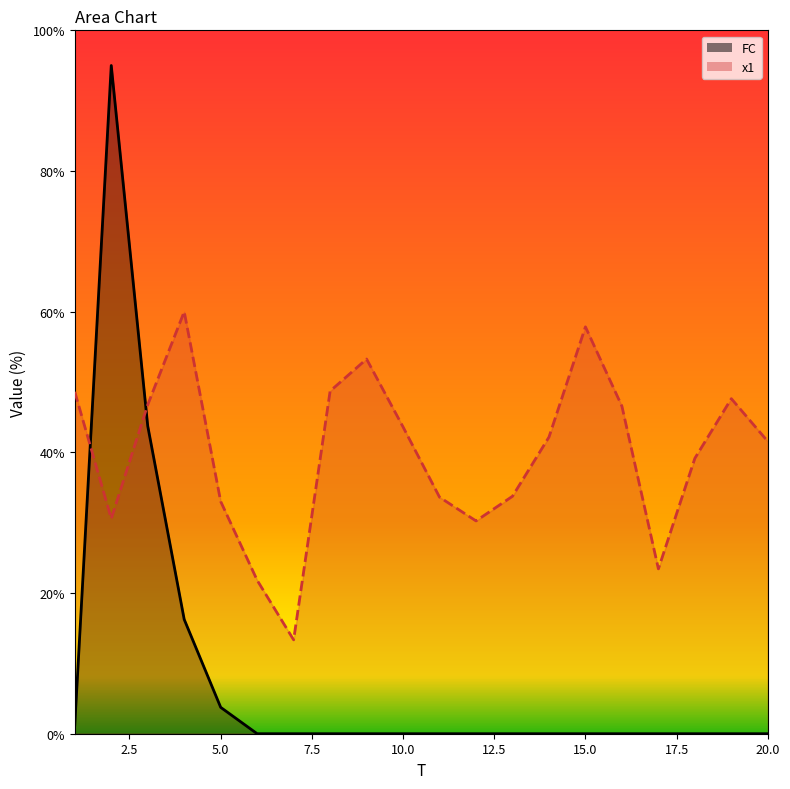

What are all the series names shown in the legend?

x1, FC